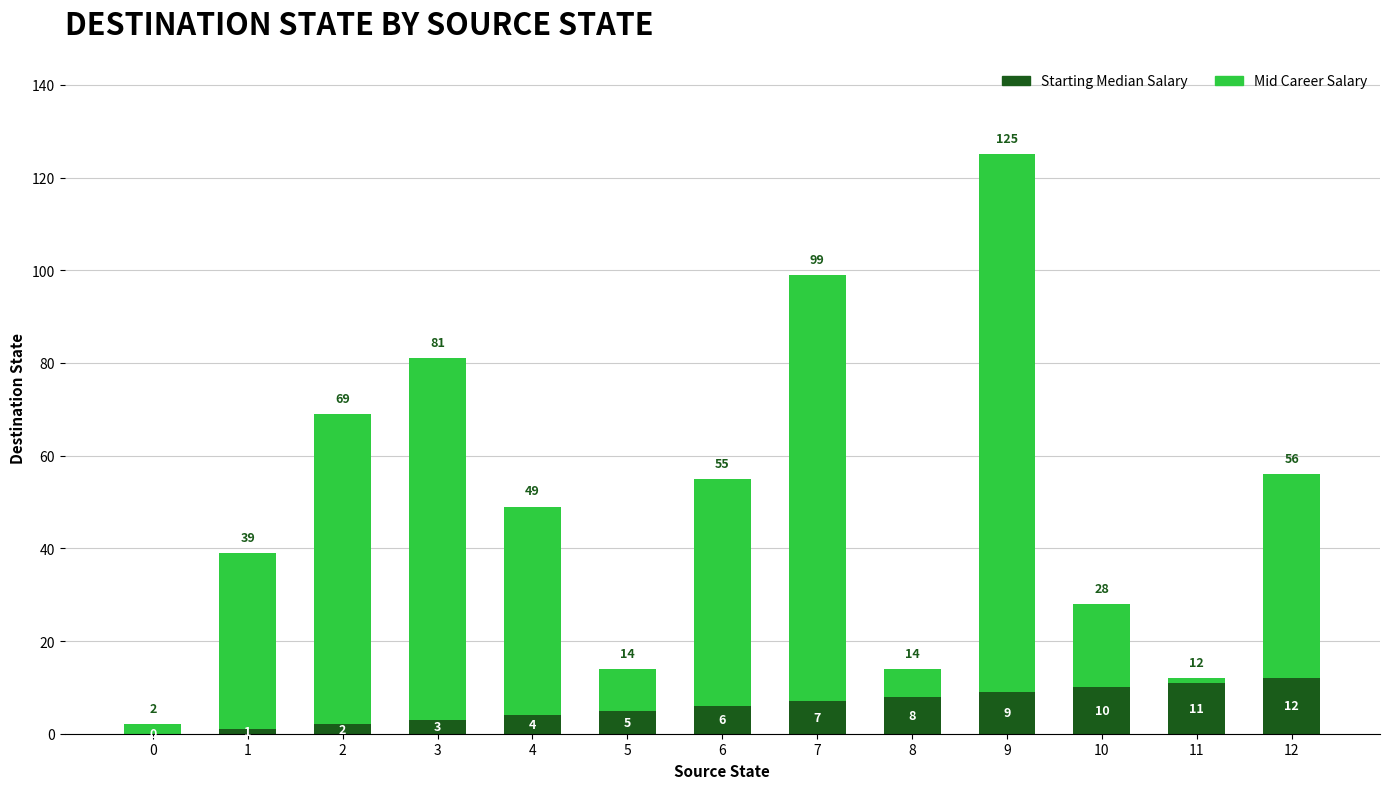

At which label does Starting Median Salary reach its peak?

12